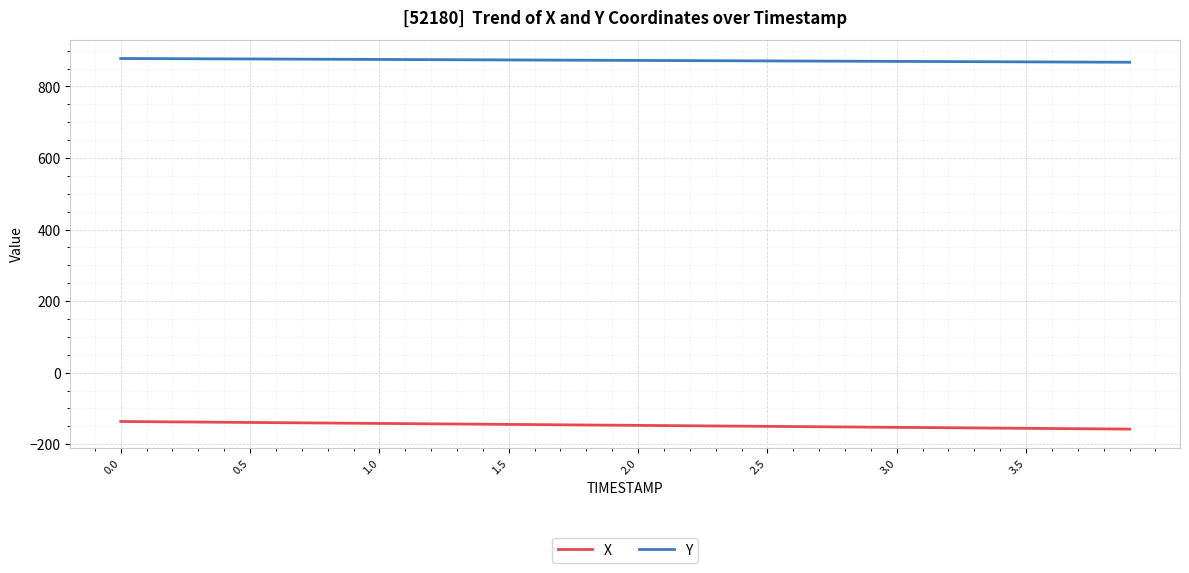

True or false: Y and X intersect in this chart.

False